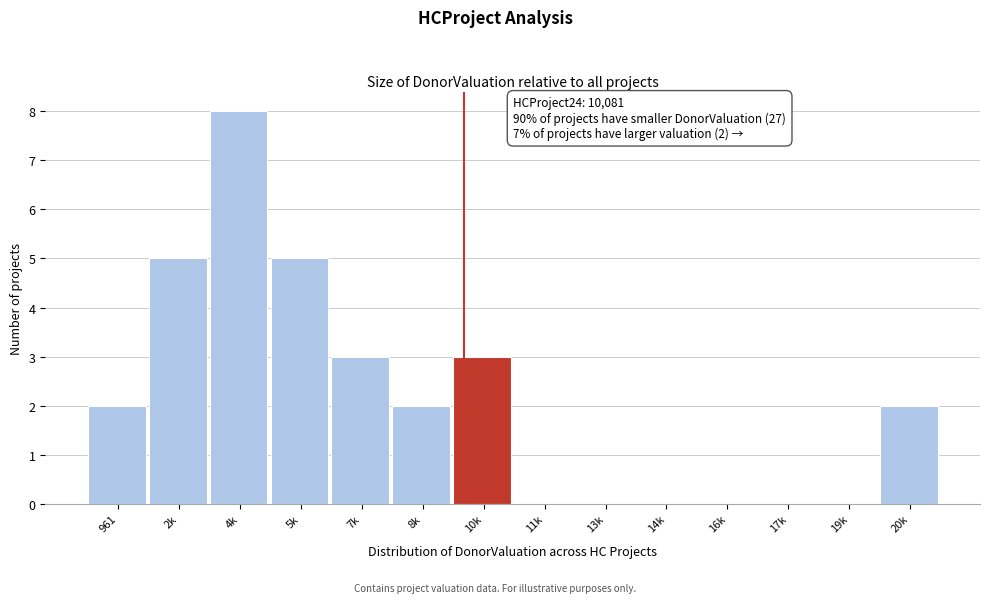

Reading left to right, list all the values displayed in this chart.

961=2	2k=5	4k=8	5k=5	7k=3	8k=2	10k=3	11k=0	13k=0	14k=0	16k=0	17k=0	19k=0	20k=2